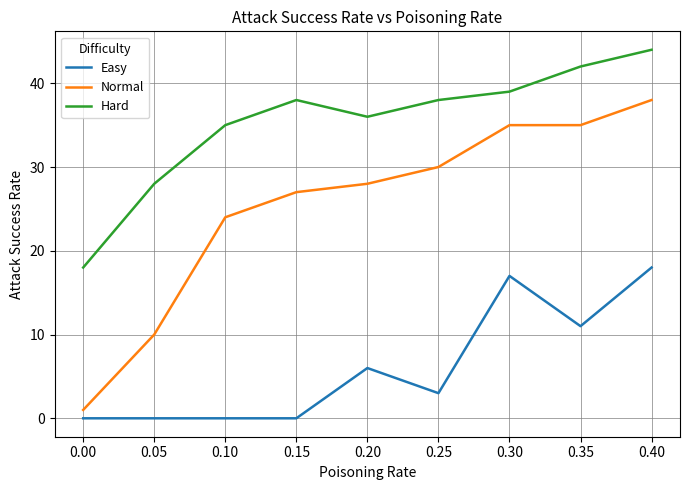

True or false: Easy and Hard cross at least once.

False